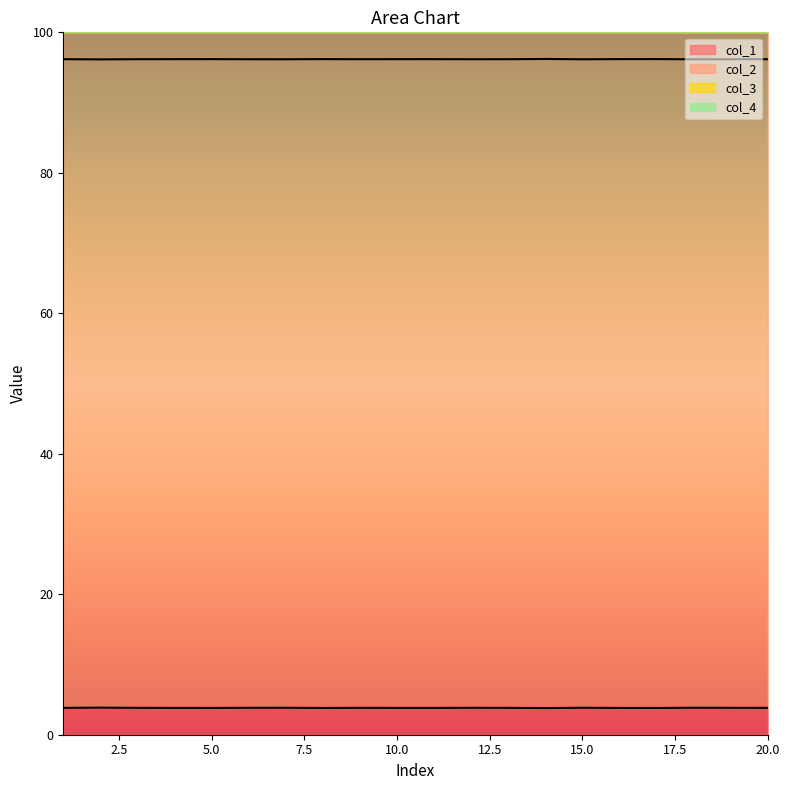

At how many categories does at least one series exceed 37?

20